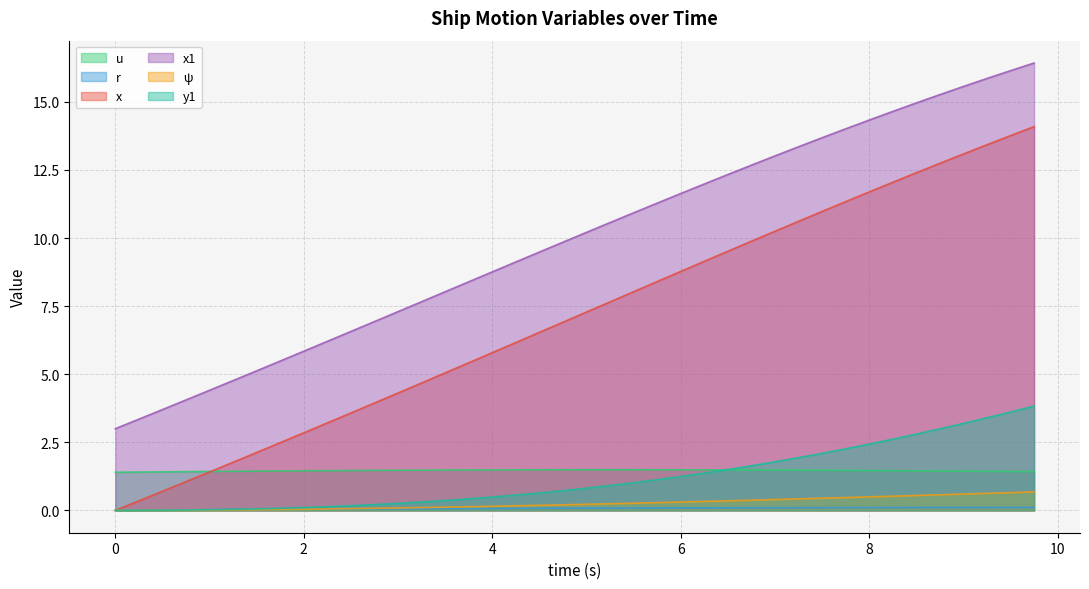

How many lines are shown in the chart?

6